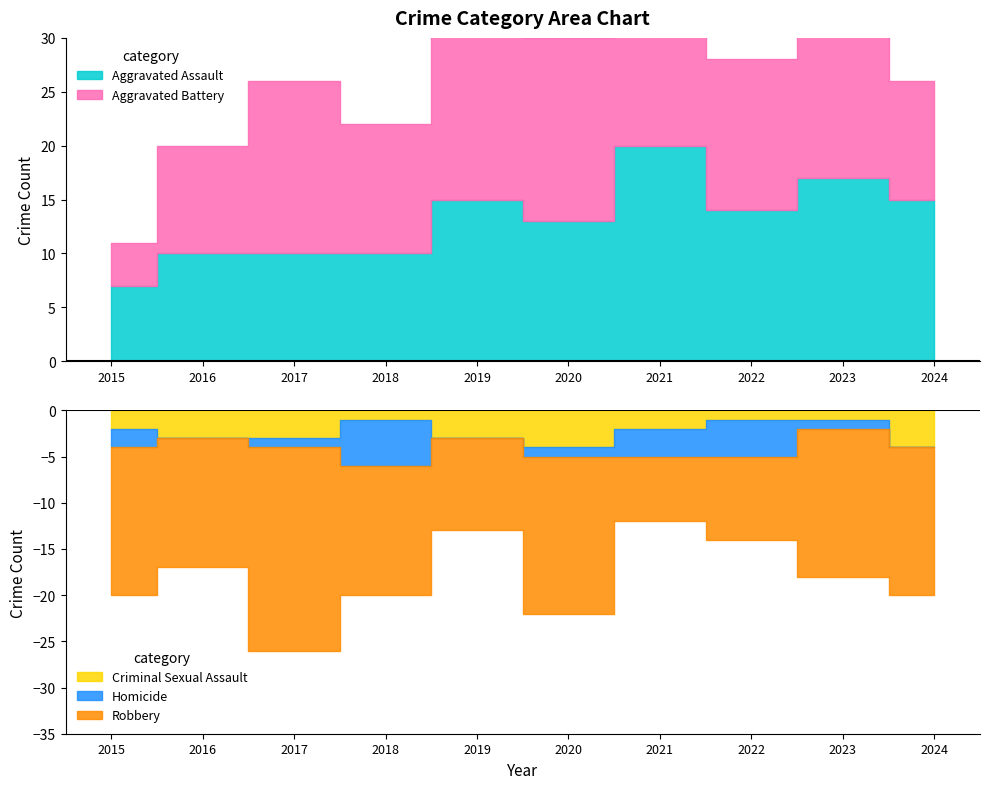

At which category is the sum across all series the highest?

2021